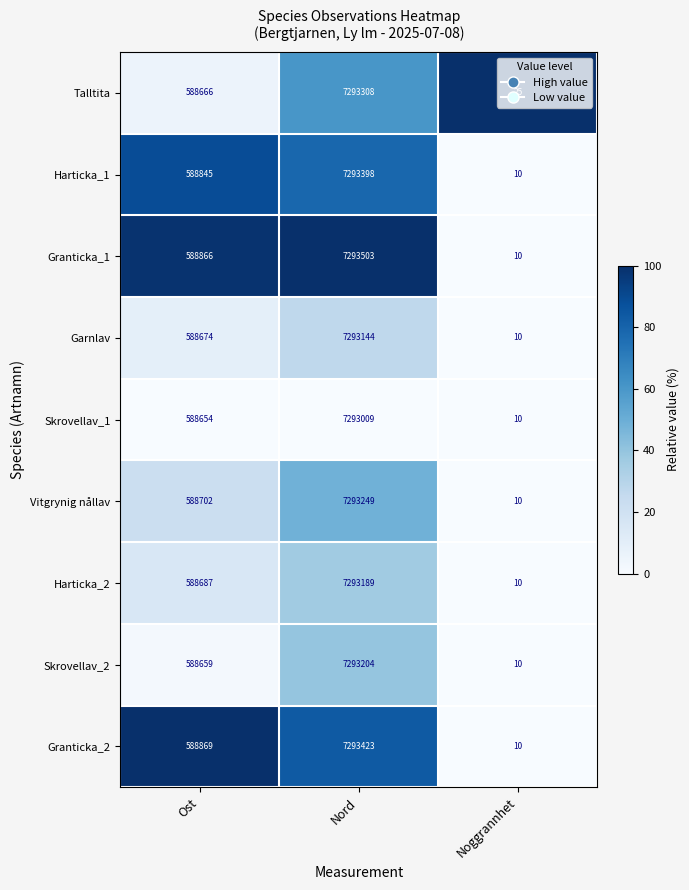

At which label is Talltita closest to 3646666?

Ost